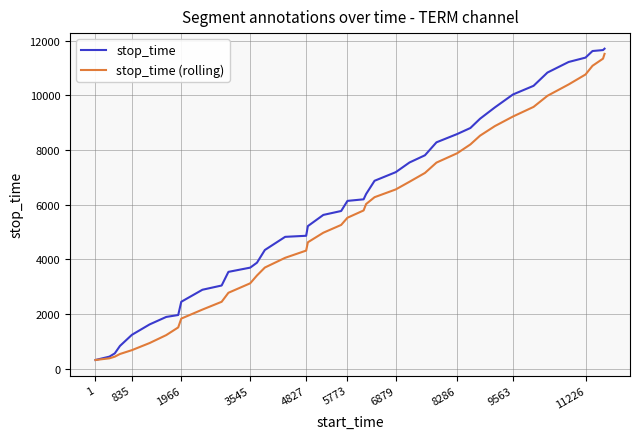

What is the lowest value of the stop_time series?

319.0